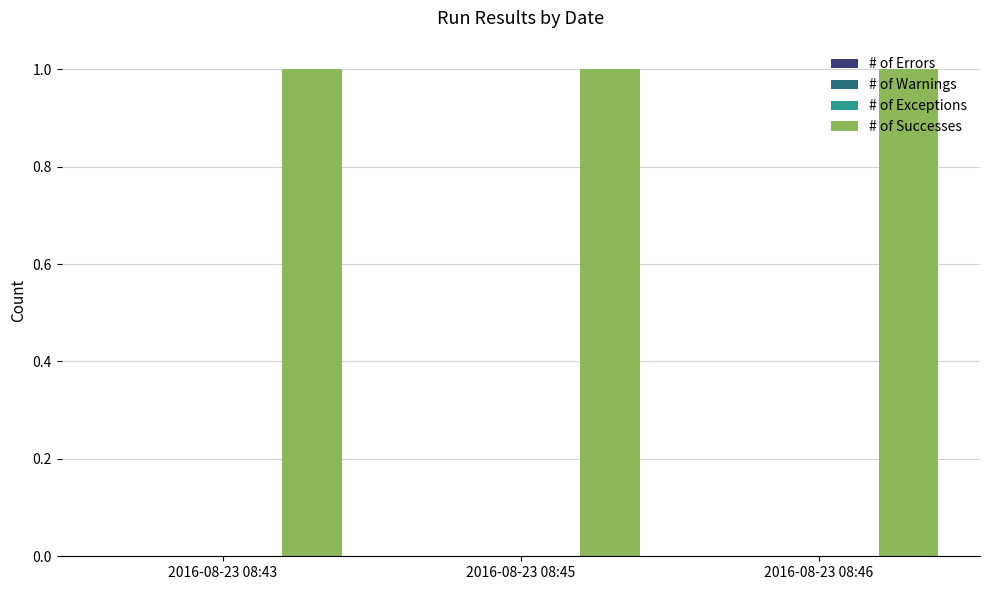

Reading left to right, extract all data points from this chart.

# of Errors: 0	0	0
# of Warnings: 0	0	0
# of Exceptions: 0	0	0
# of Successes: 1	1	1